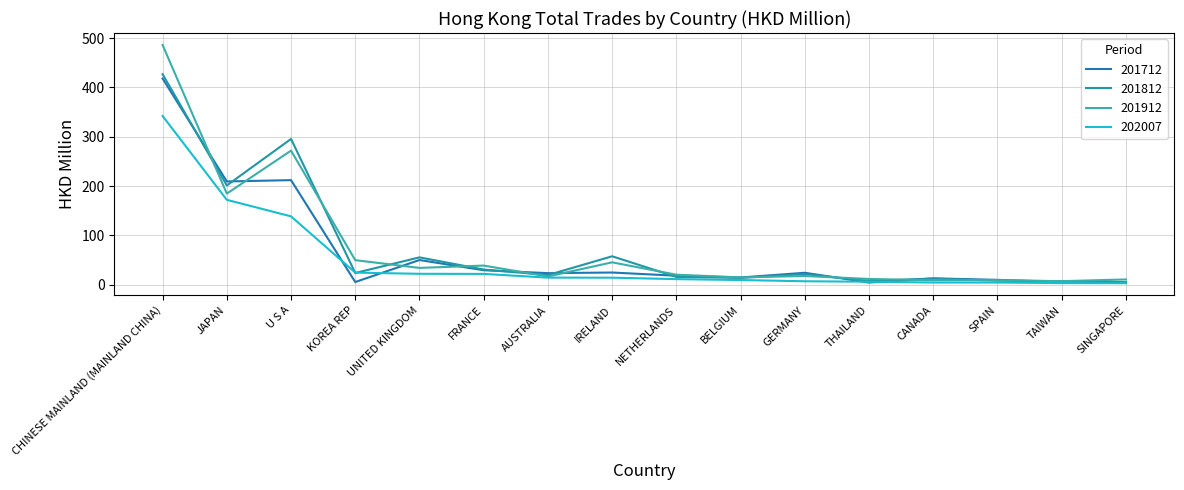

Which series has the largest total across all categories?

201912